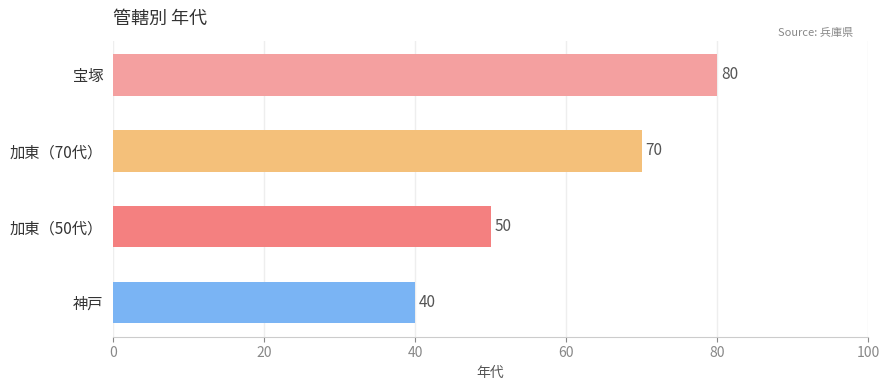

What is the change in value from 宝塚 to 神戸?

-40